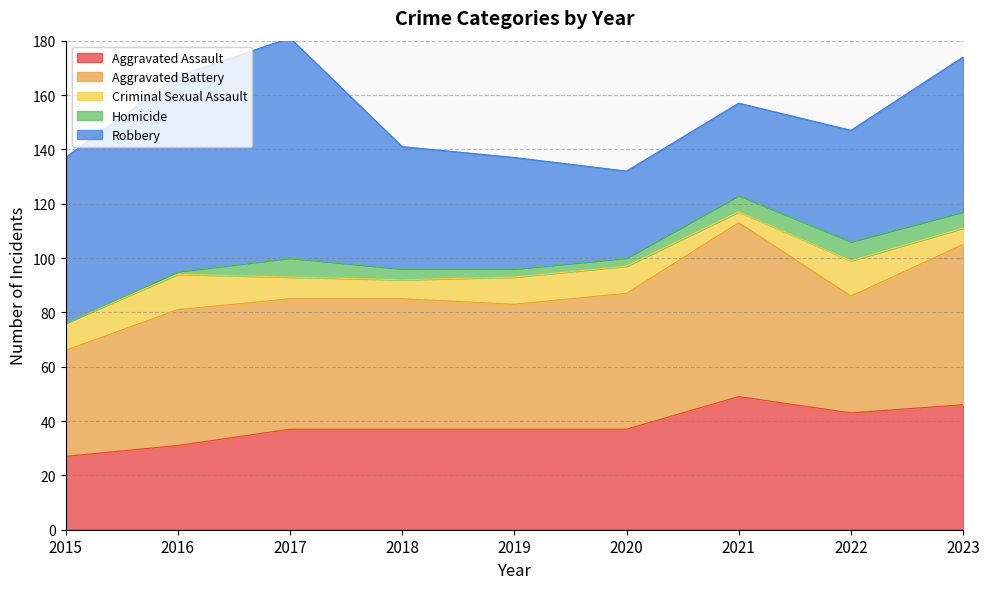

What is the lowest value of the Aggravated Assault series?

27